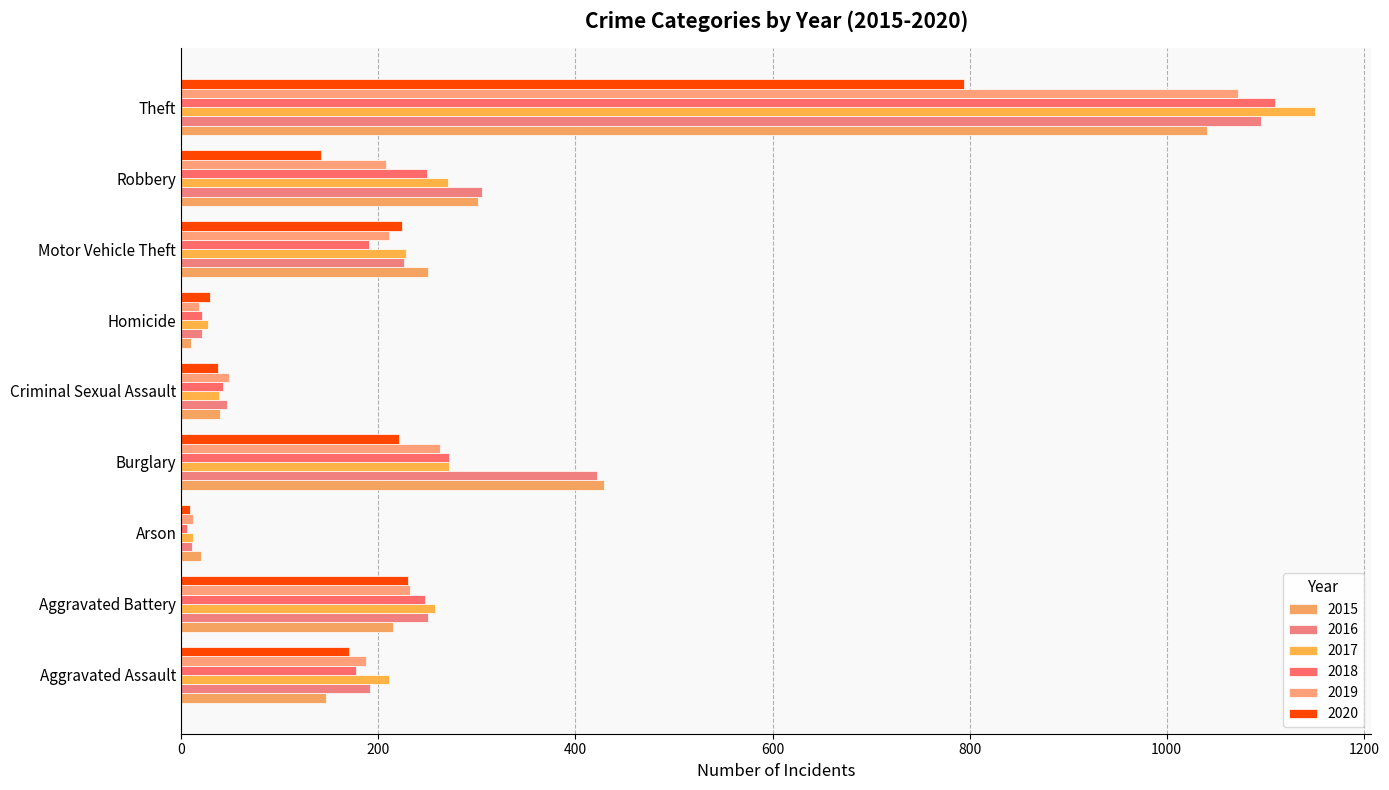

Where does the 2017 series first go above 228?

Aggravated Battery